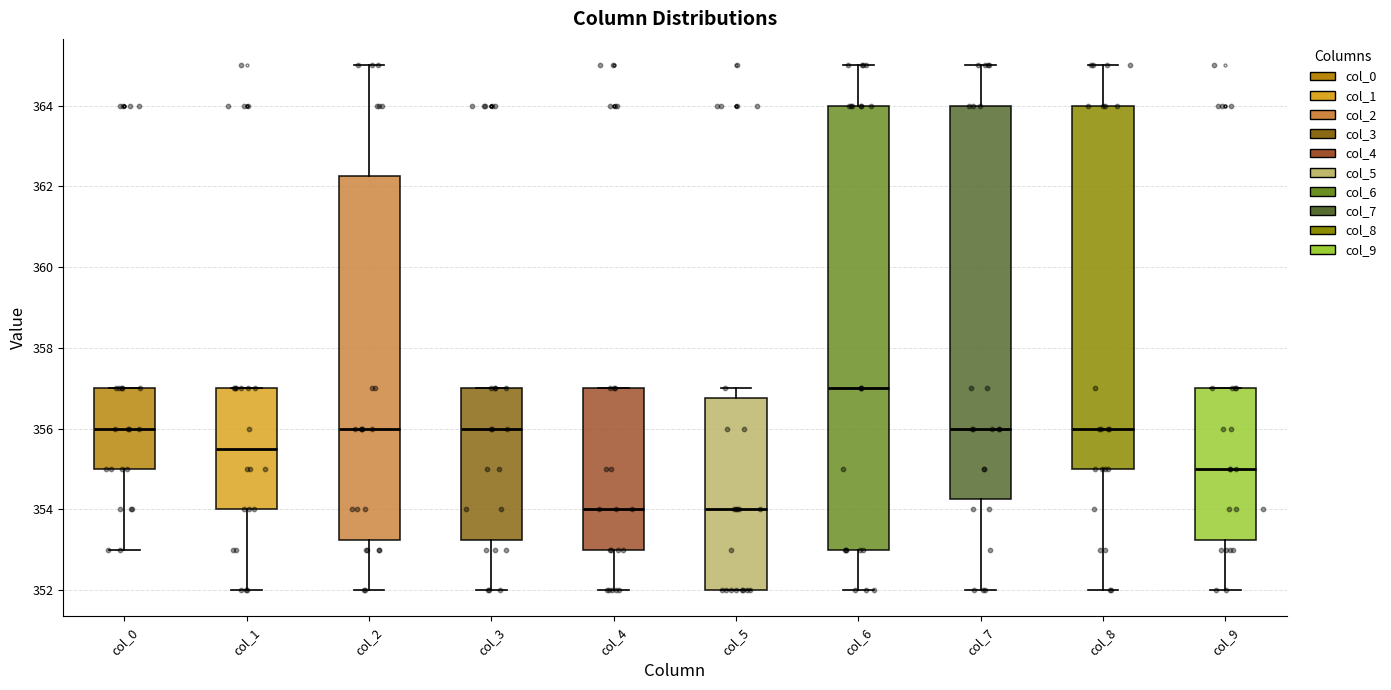

Where is the upper edge of the box for col_9 on the y-axis? The values are not printed on the chart, so give them approximately, as read against the axis.

357.0